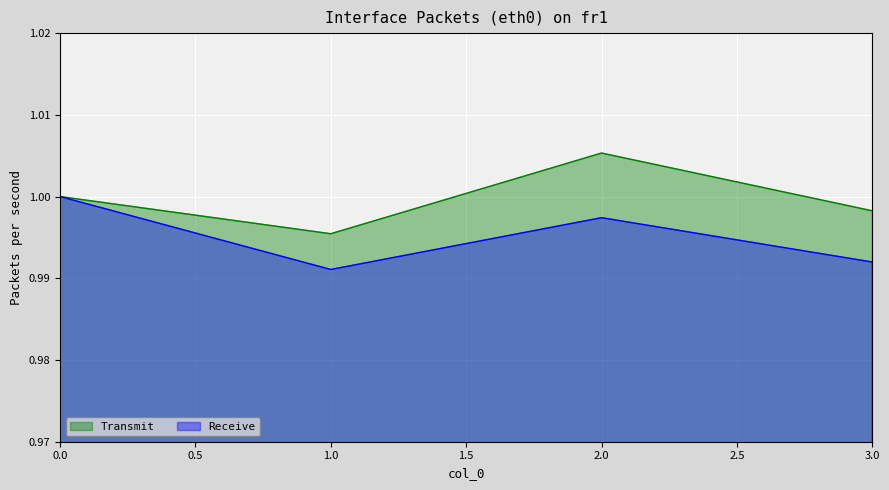

Is it true that 3 equals 1.6 at 1?

False